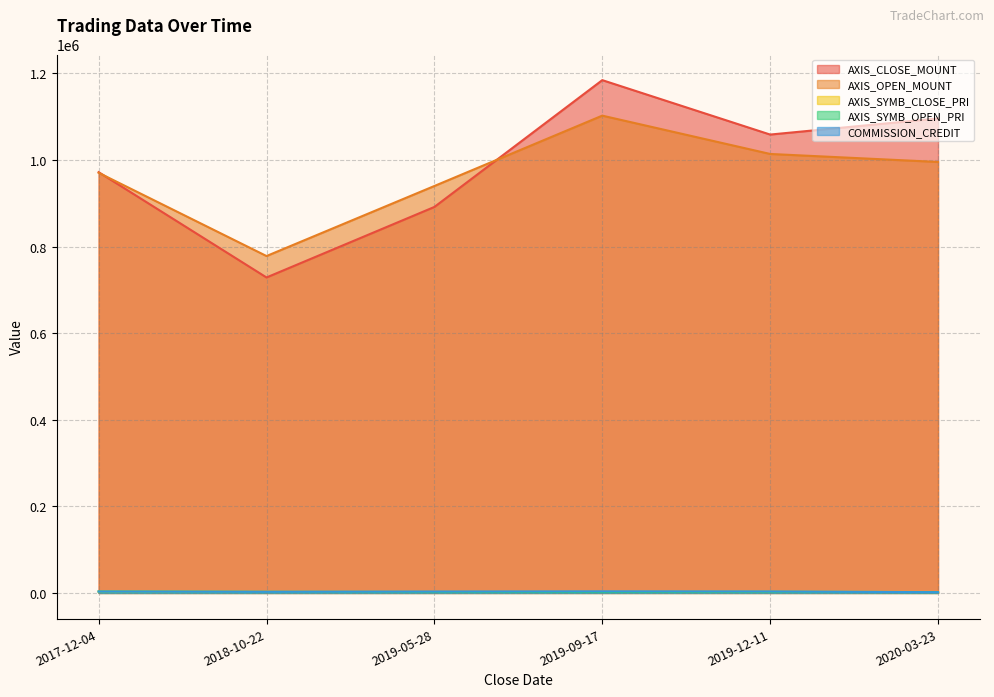

Which series has the largest total across all categories?

AXIS_CLOSE_MOUNT